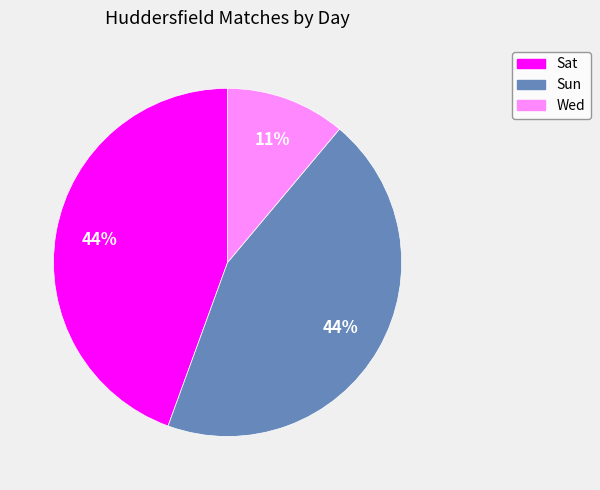

The Wed slice represents 1% of the pie. True or false?

False